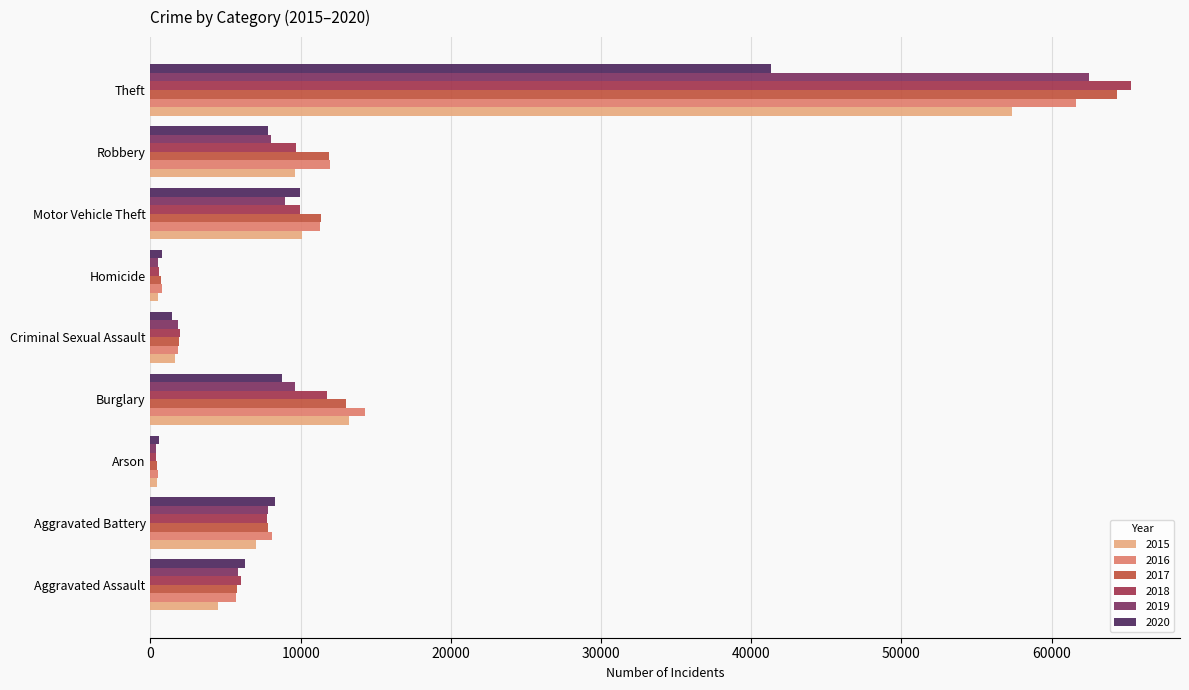

True or false: 2019 has a value of 498 at Homicide.

True